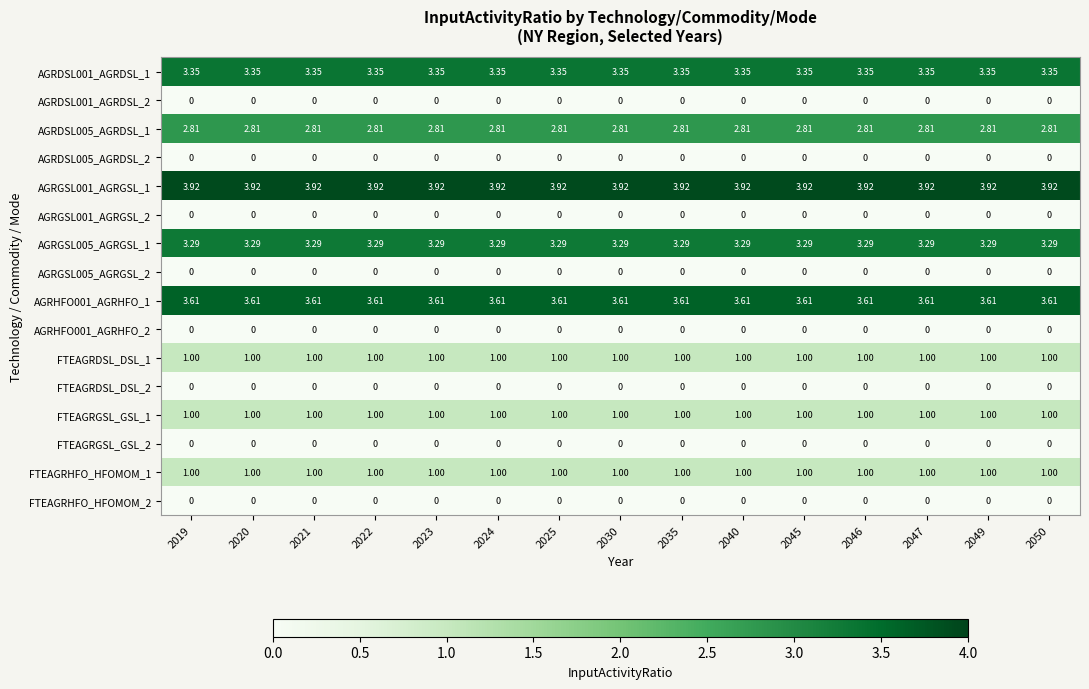

How many distinct data groups are displayed?

16